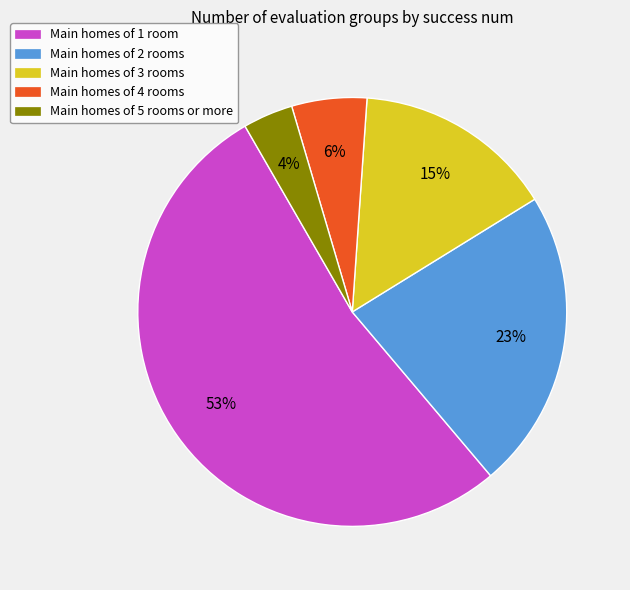

Which has a higher value, Main homes of 5 rooms or more or Main homes of 4 rooms?

Main homes of 4 rooms